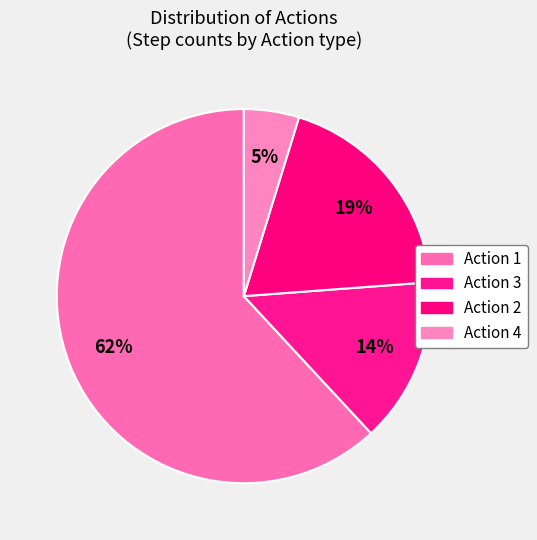

Rank the categories by value from lowest to highest.

Action 4, Action 3, Action 2, Action 1